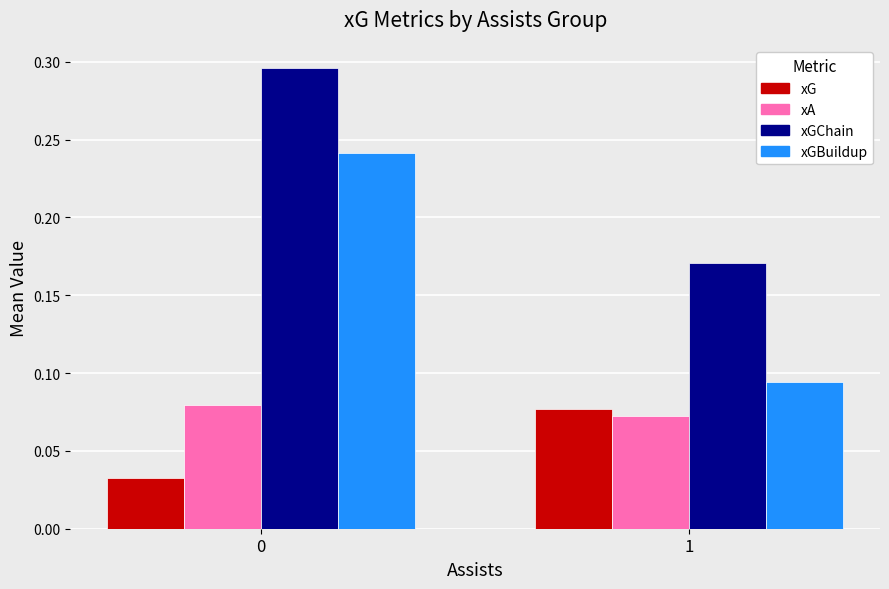

Is it true that xGBuildup equals 0.4 at 0?

False